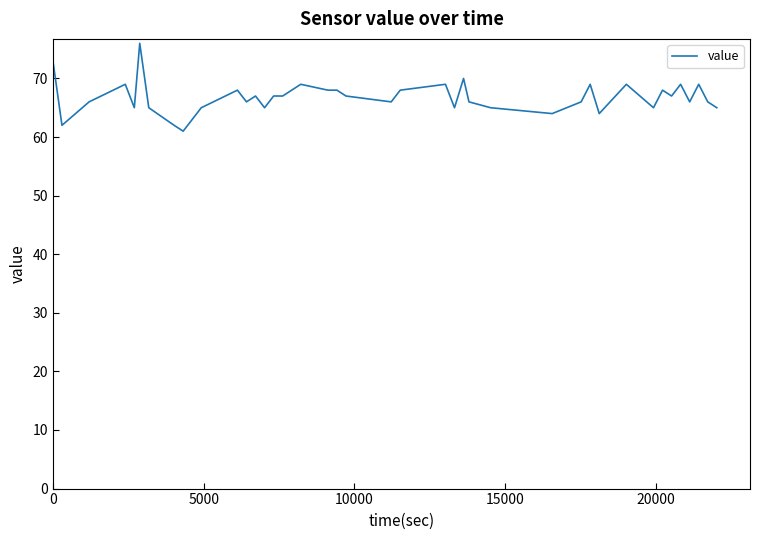

What is the maximum value shown in the chart?

76